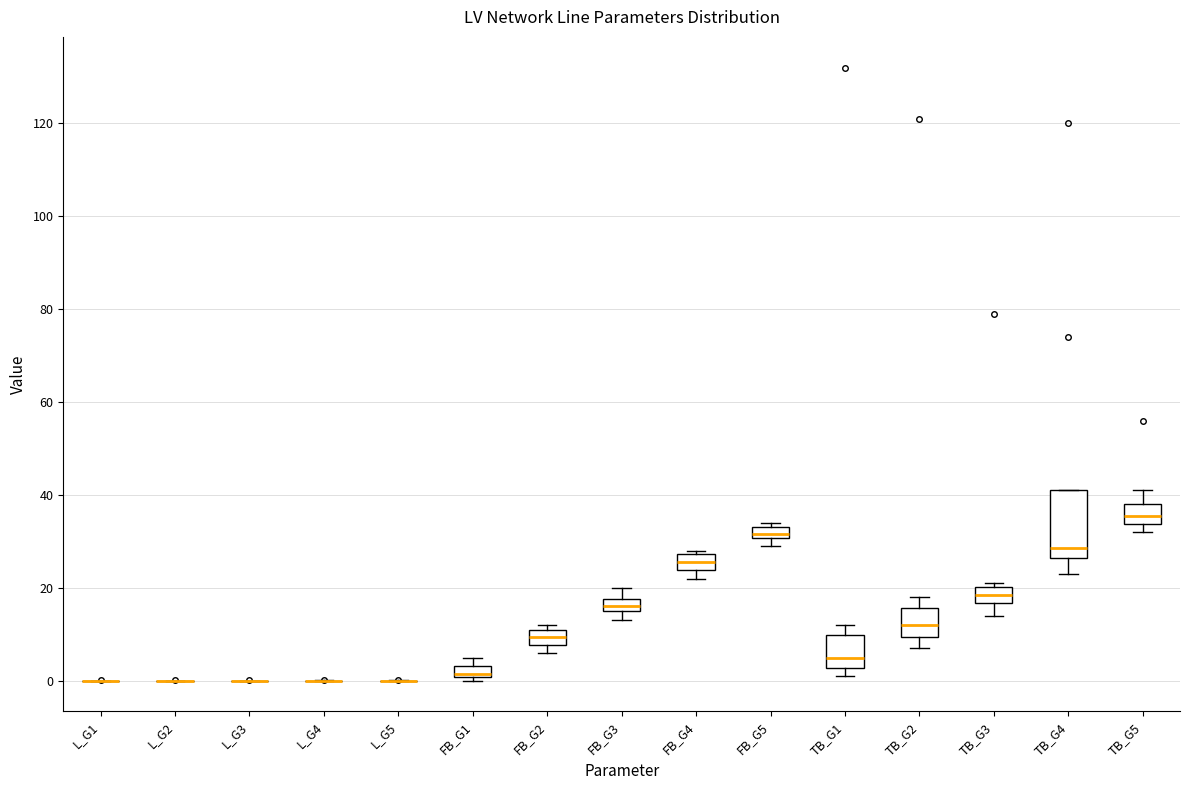

Where does the median line of the box for FB_G4 sit on the y-axis? The values are not printed on the chart, so give them approximately, as read against the axis.

26